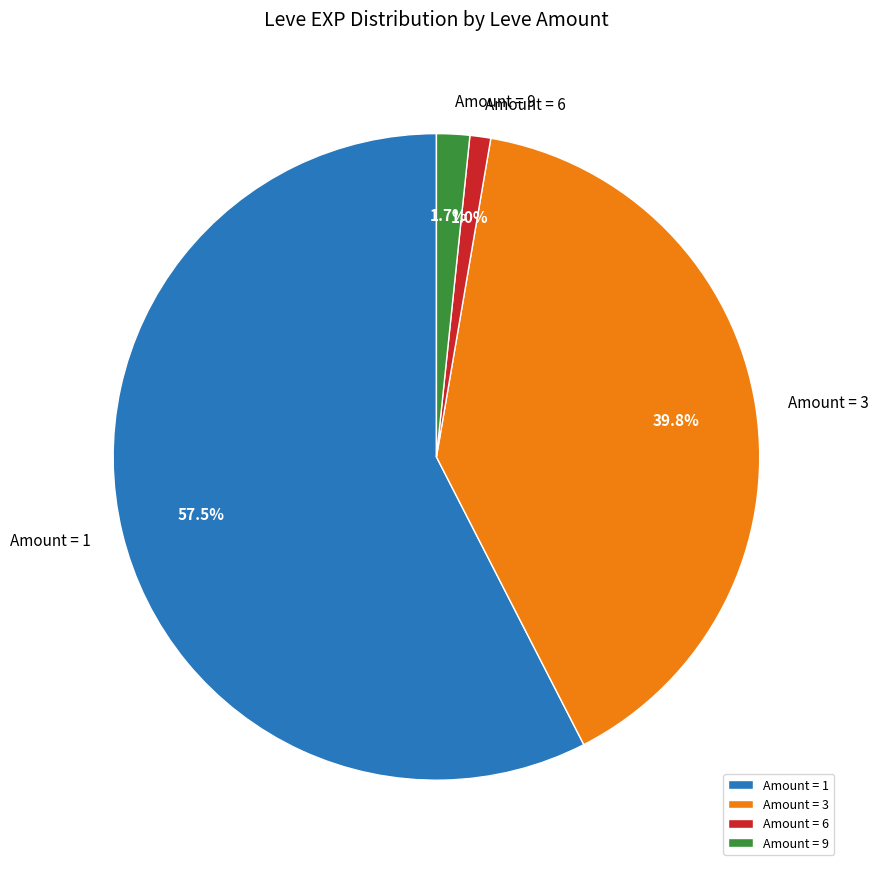

Do Amount = 6 and Amount = 3 together represent more than half of the pie?

No